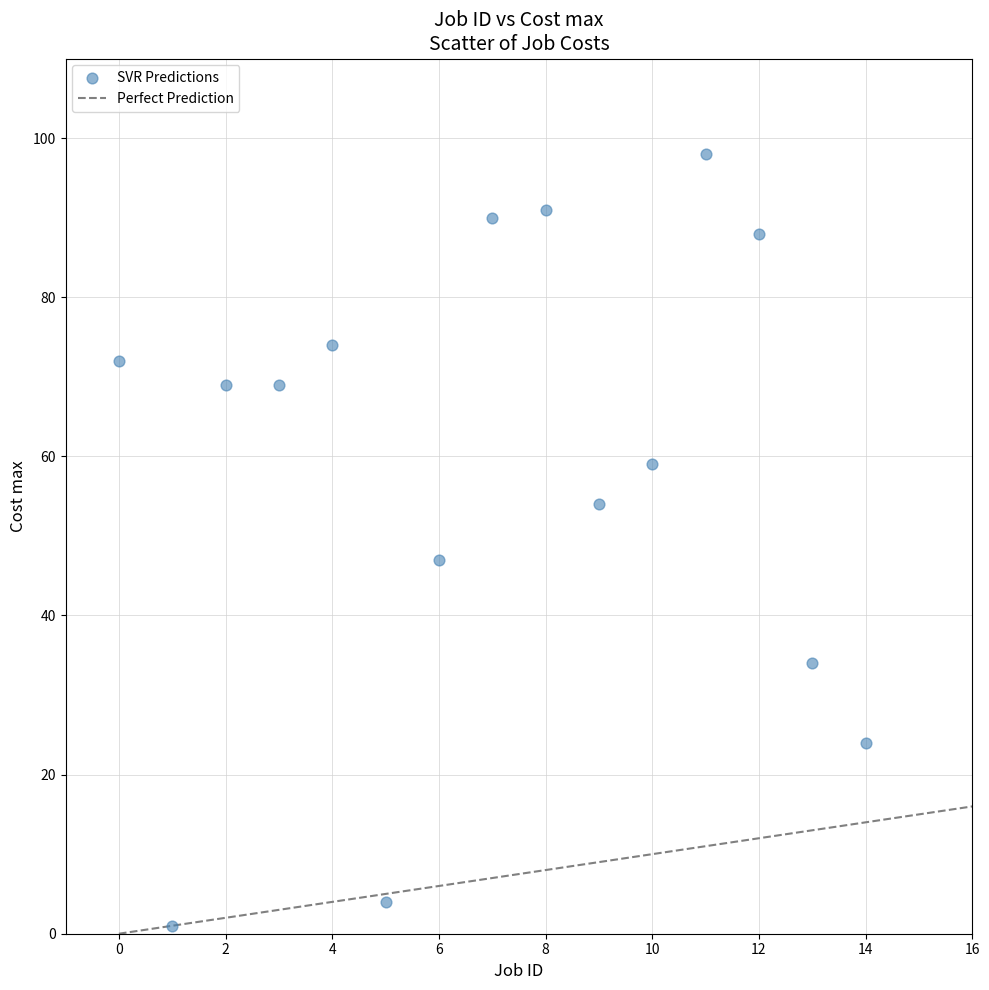

What Y value in the scatter plot is closest to 49?

47